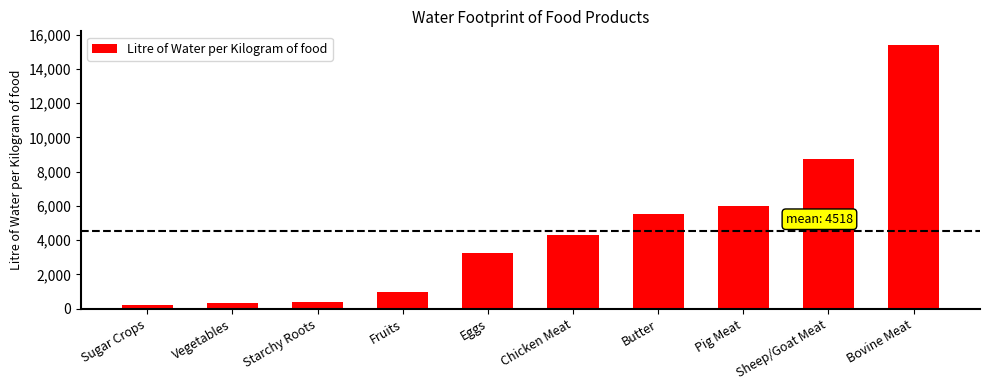

What is the value of the 6th bar from the left?

4325